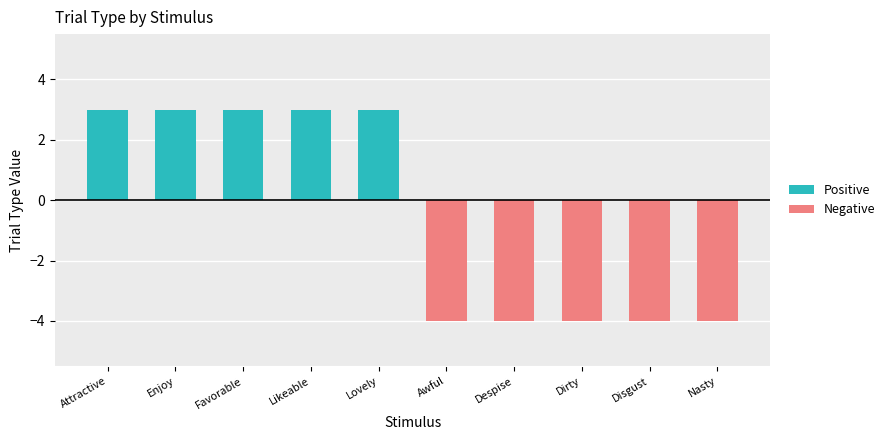

Reading left to right, extract all data points from this chart.

Positive: Attractive=3	Enjoy=3	Favorable=3	Likeable=3	Lovely=3	Awful=0	Despise=0	Dirty=0	Disgust=0	Nasty=0
Negative: Attractive=0	Enjoy=0	Favorable=0	Likeable=0	Lovely=0	Awful=-4	Despise=-4	Dirty=-4	Disgust=-4	Nasty=-4